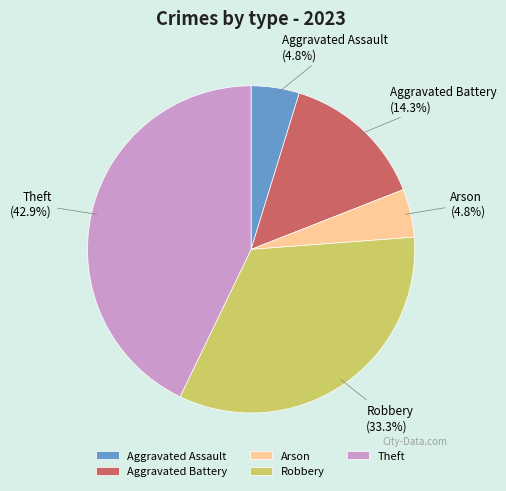

Approximately how many times larger is the value at Arson compared to Theft?

0.1